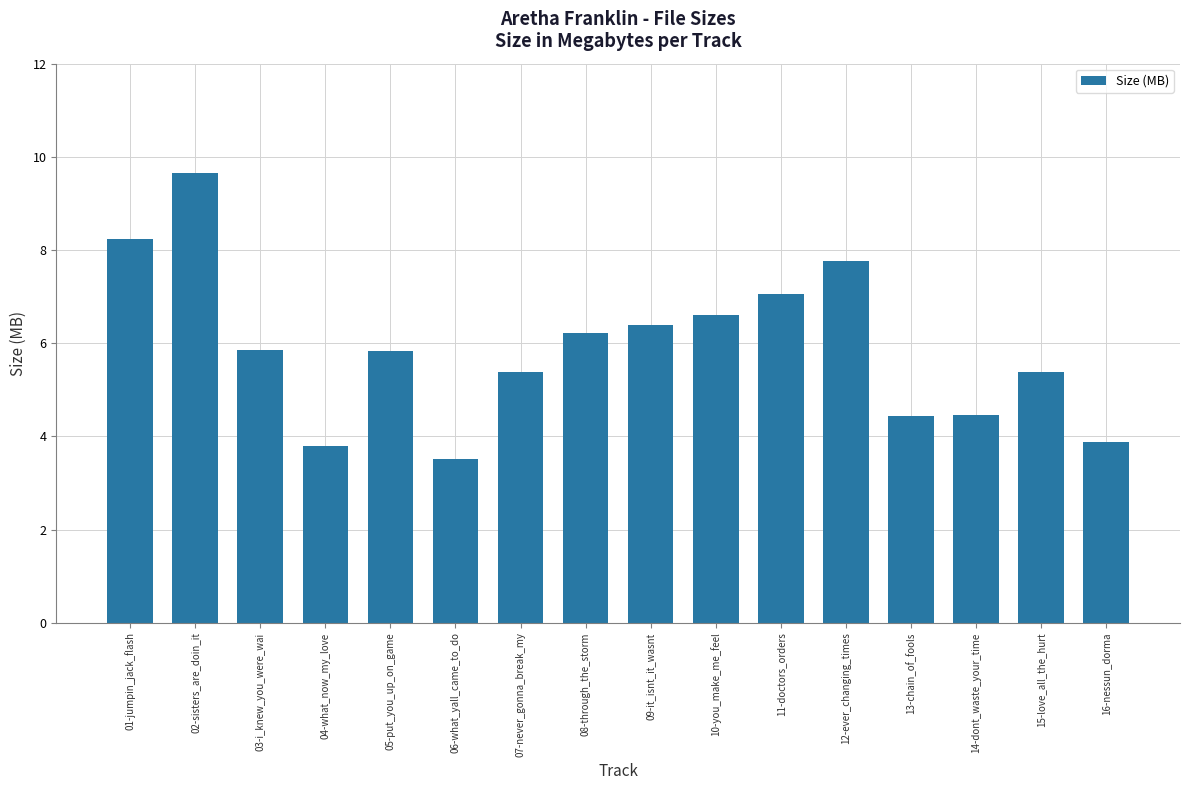

The chart shows a value of 6.2 at 08-through_the_storm. True or false?

True